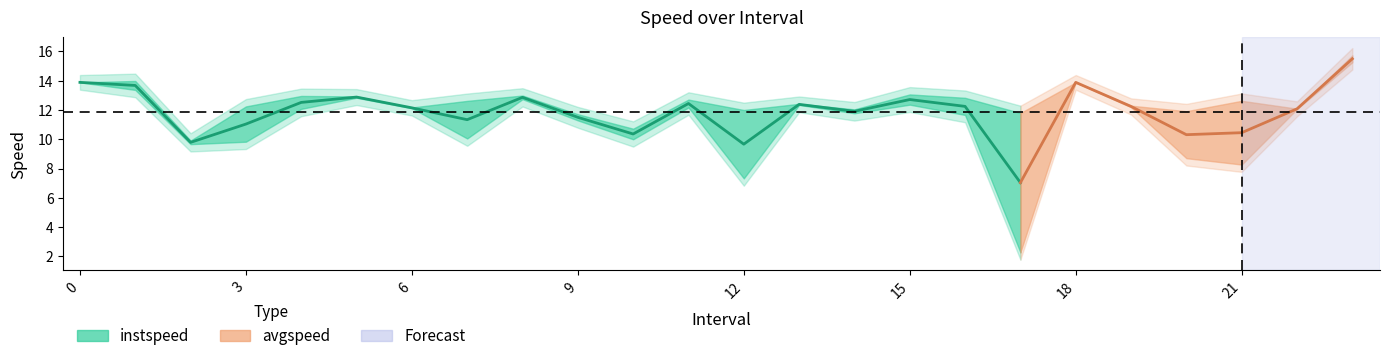

True or false: instspeed has more than 2 interior local peaks.

True